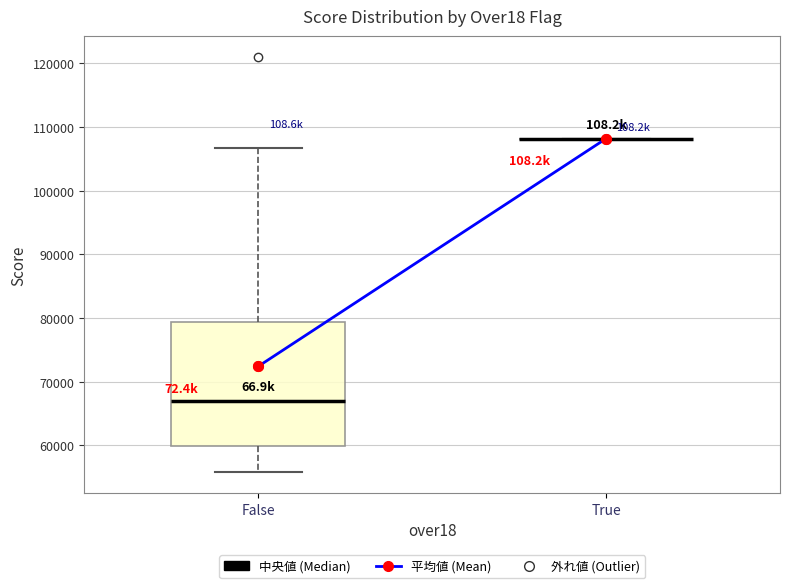

Reading left to right, transcribe this box plot: for each box, give where its median line is, the range the box spans, and where its two whiskers end, as read against the y-axis. The values are not printed on the chart, so give them approximately, as read against the axis.

False: median 67000, box 60000 to 79000, whiskers 56000 to 107000
True: box collapsed to a line at 108000, whiskers 108000 to 108000